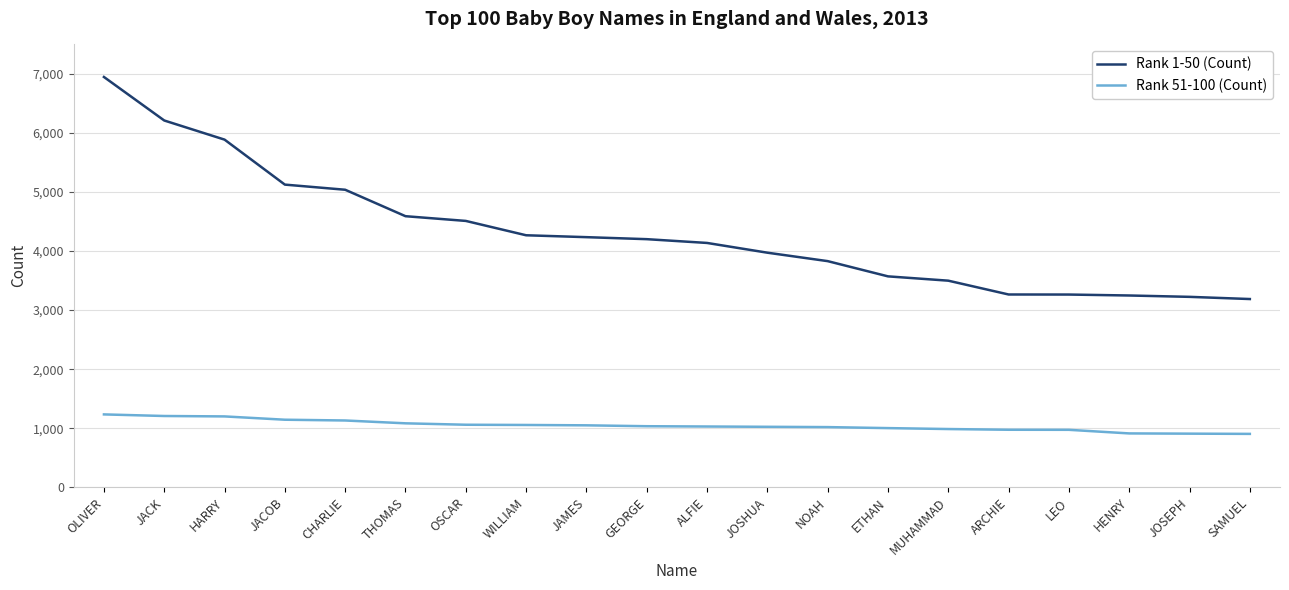

List the series in order of their peak value, highest first.

Rank 1-50 (Count), Rank 51-100 (Count)